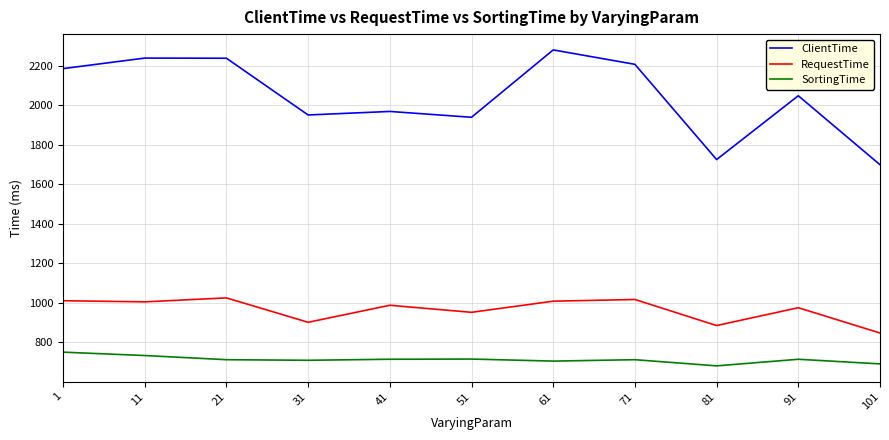

Is the value of SortingTime at 21 greater than the value of RequestTime at 1?

No